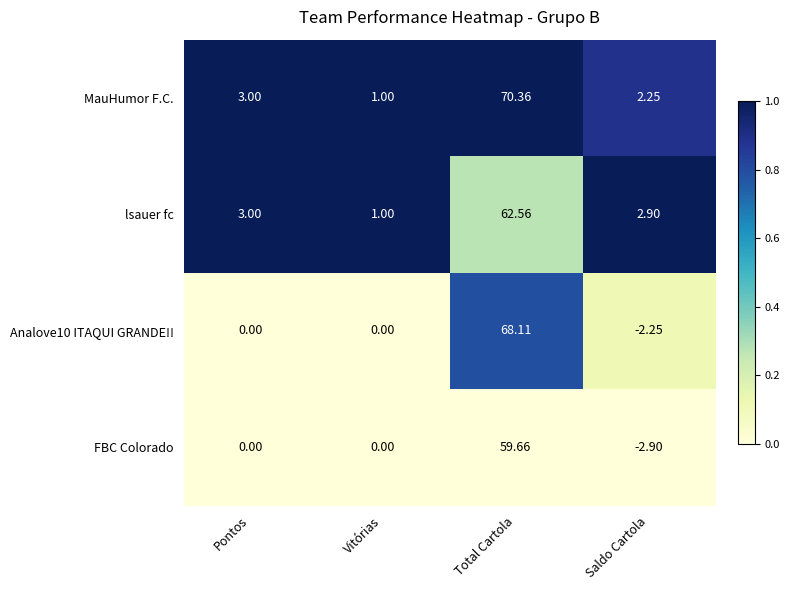

Which series has the largest total across all categories?

MauHumor F.C.